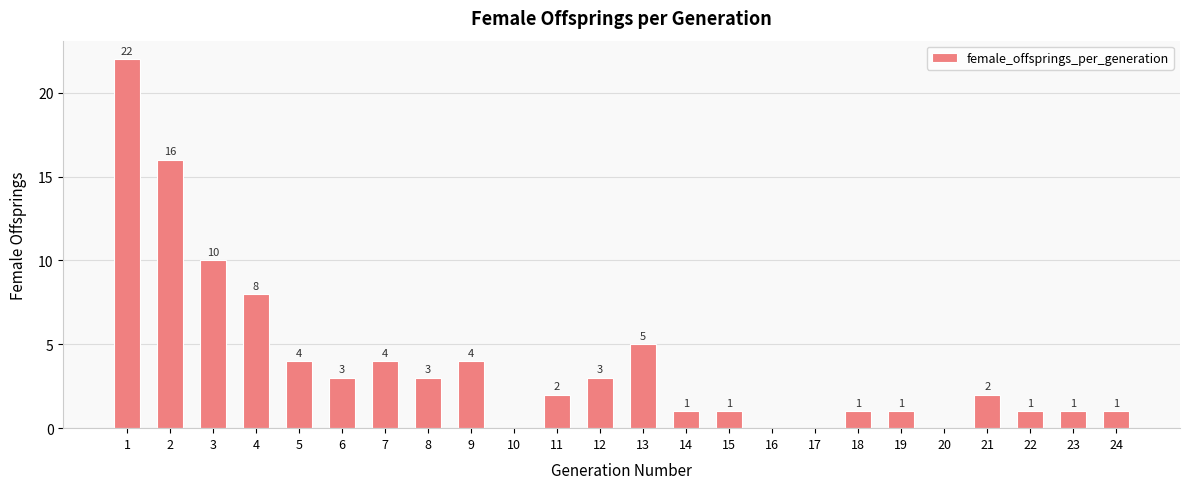

Is it true that the value at 8 is 3?

True